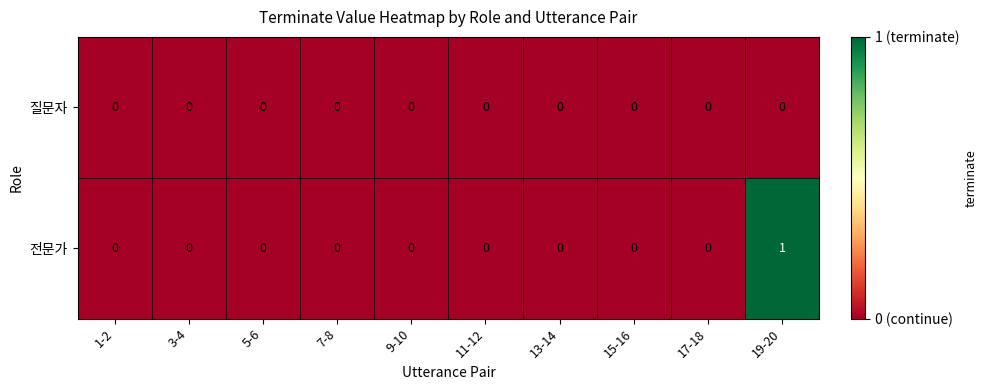

Which category has the highest value across all series?

19-20